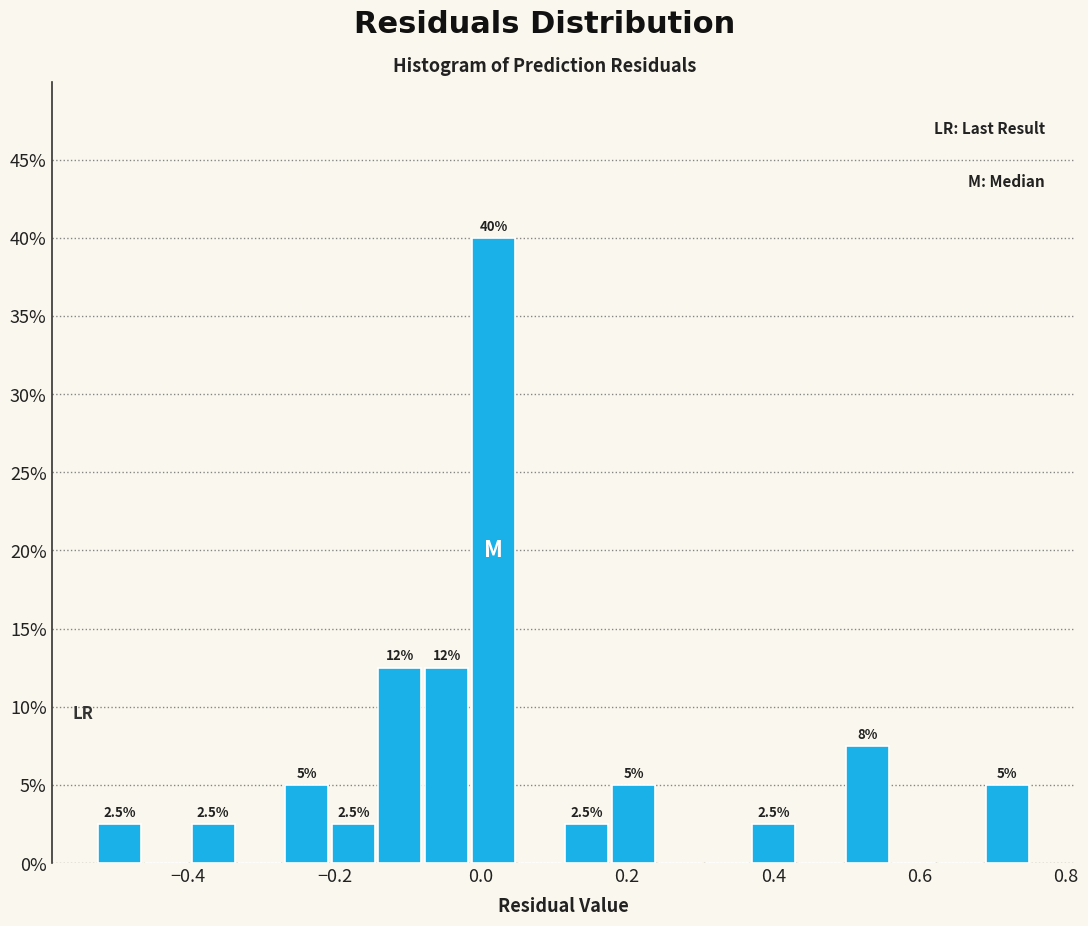

Read against the x-axis, roughly where is the centre of the tallest bar?

0.02